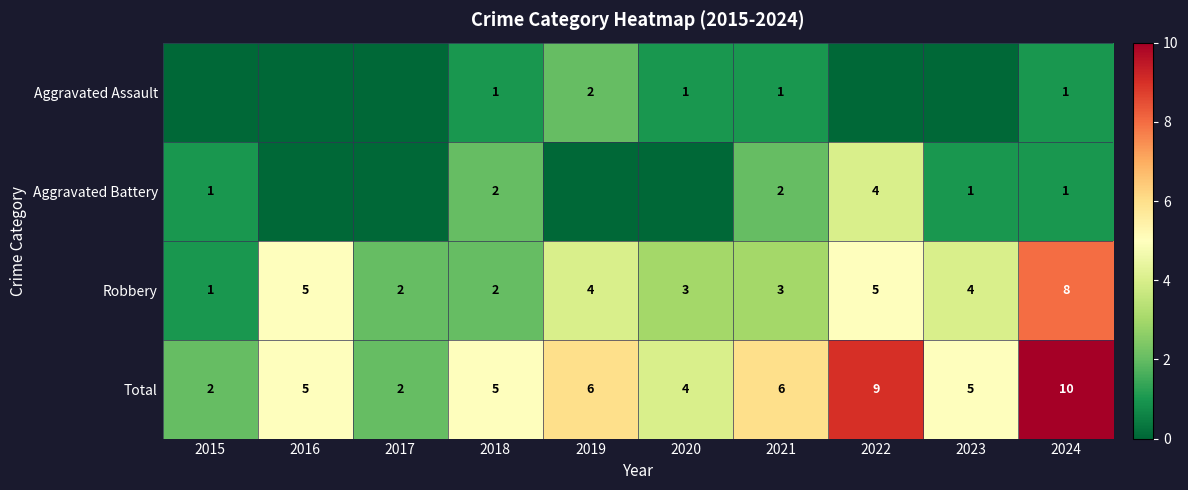

How many data points does each series have?

10